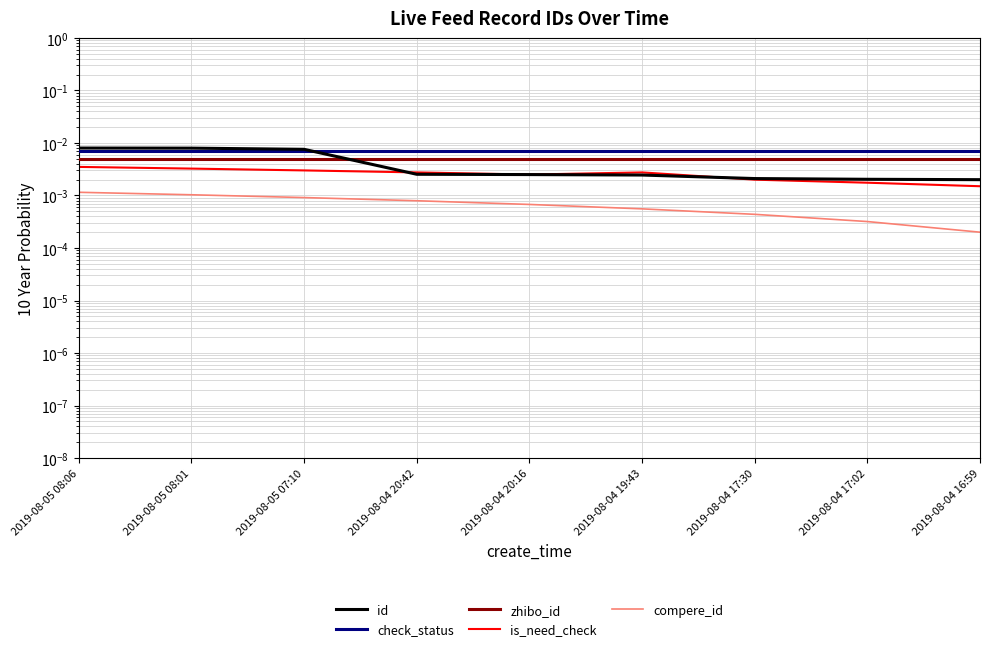

Which series has the largest total across all categories?

check_status